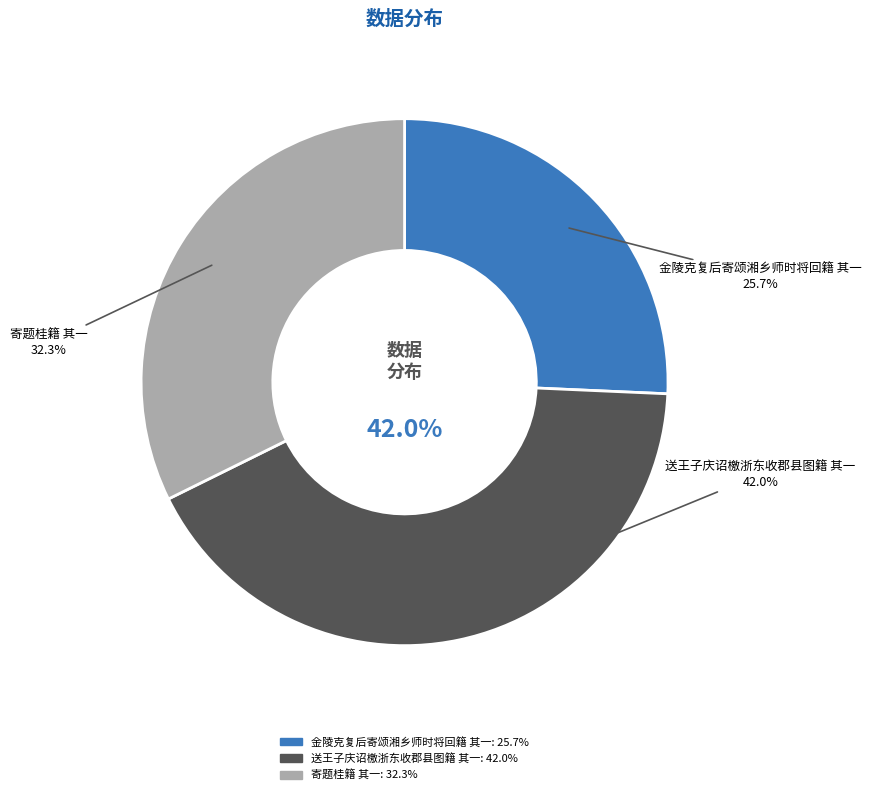

What is the largest slice in the pie chart?

送王子庆诏檄浙东收郡县图籍 其一